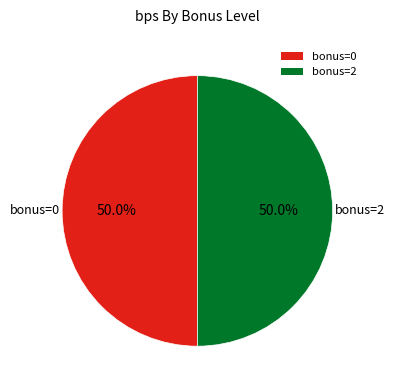

What is the ratio of the value at bonus=2 to the value at bonus=0?

1.0